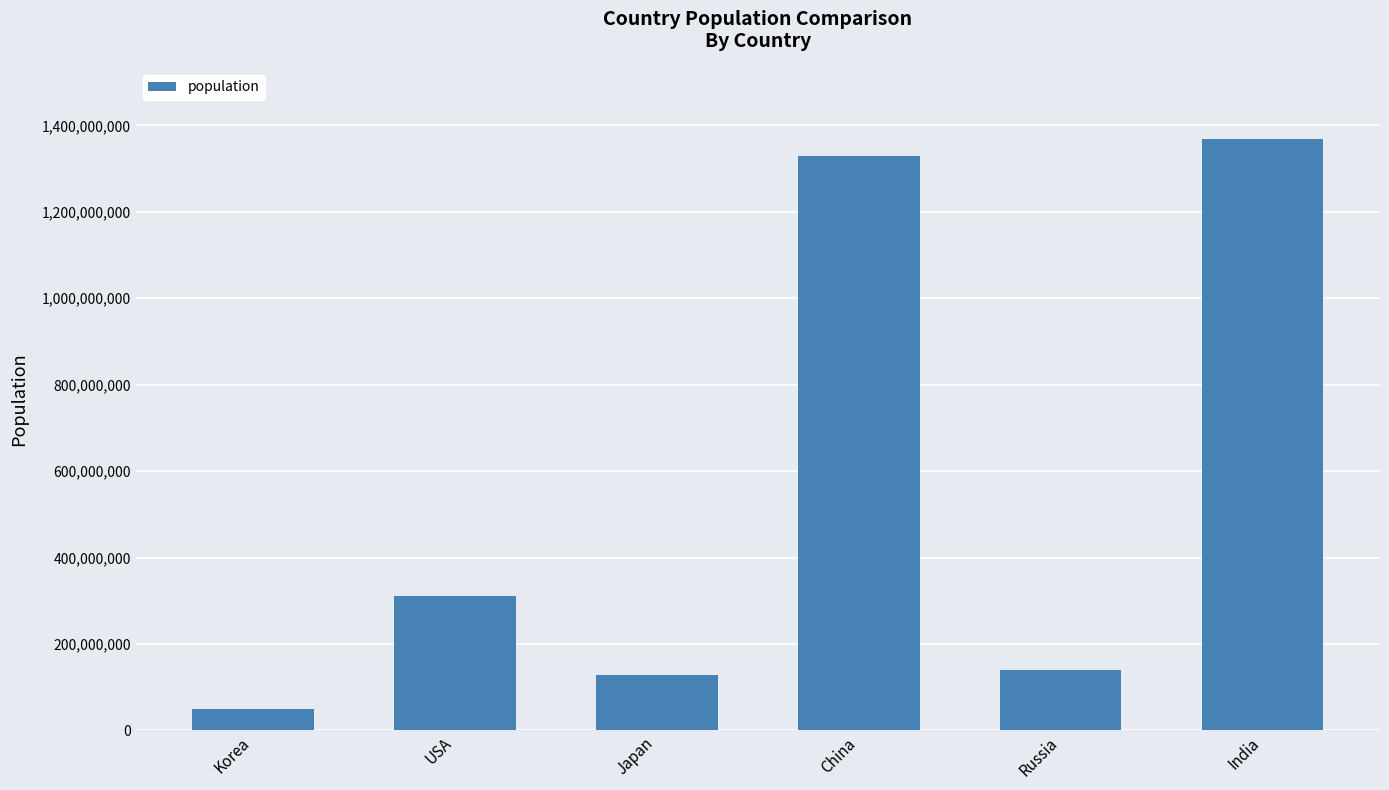

Is it true that the value at Korea is 48422644?

True